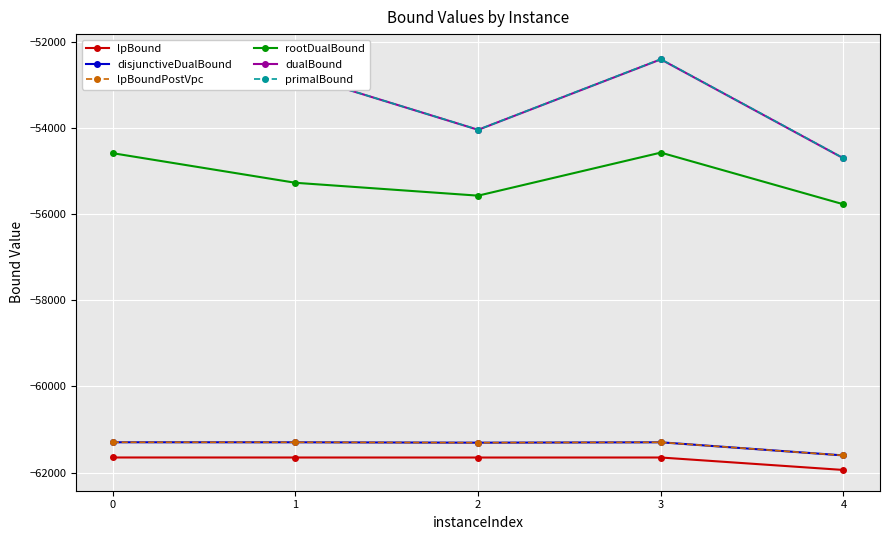

Which series has the largest total across all categories?

primalBound